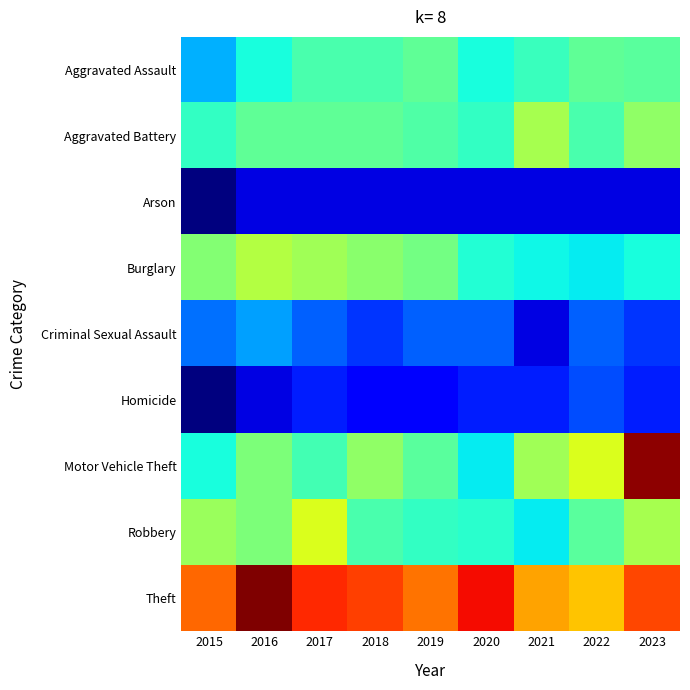

What is the maximum value shown in the chart?

124